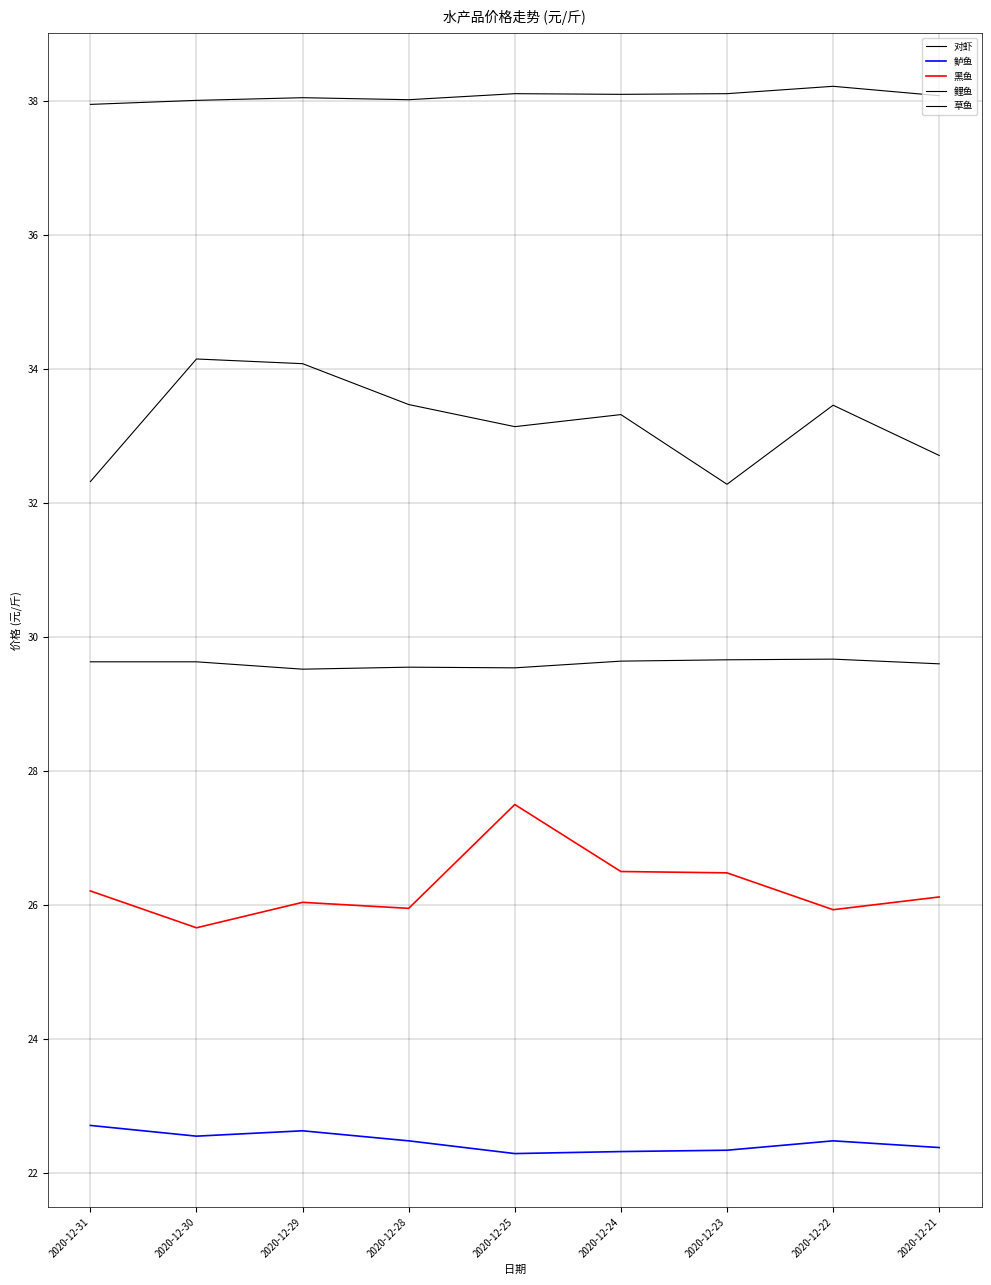

Does the chart have visible grid lines?

Yes